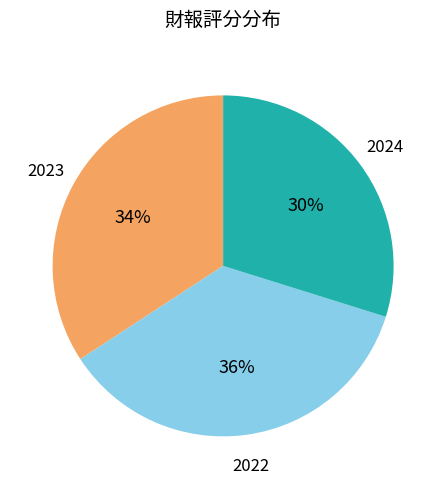

The 2024 slice represents 1% of the pie. True or false?

False